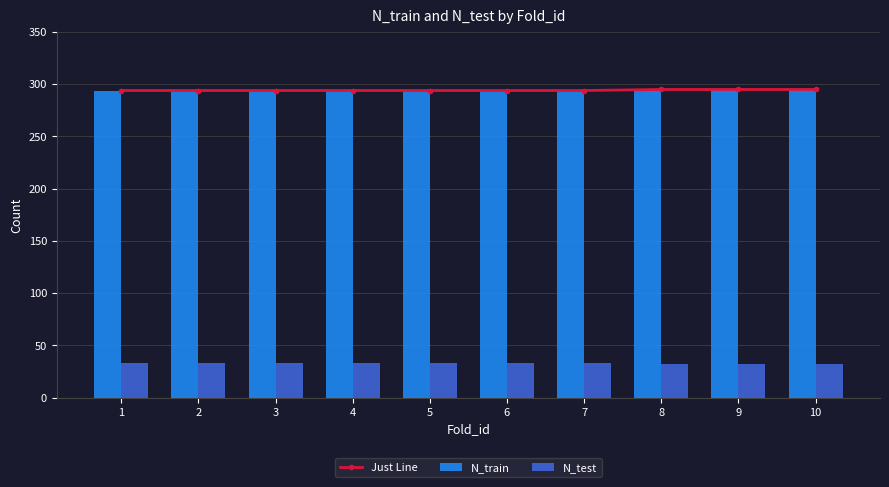

What is the value of the N_train bar at the 4th from the left?

294